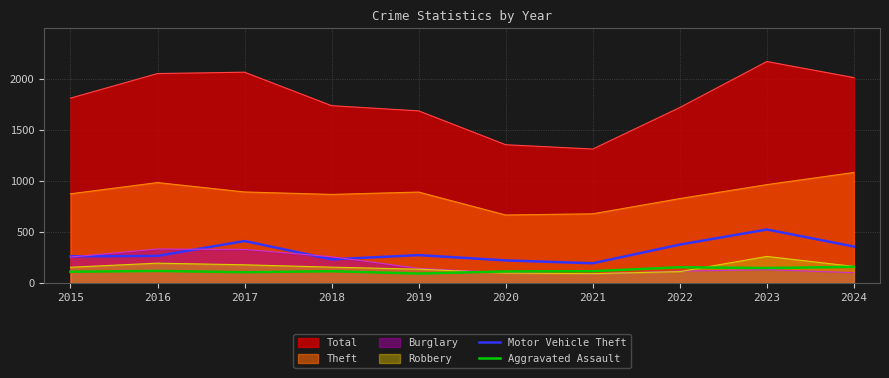

The Aggravated Assault series shows 105 at 2017. True or false?

True